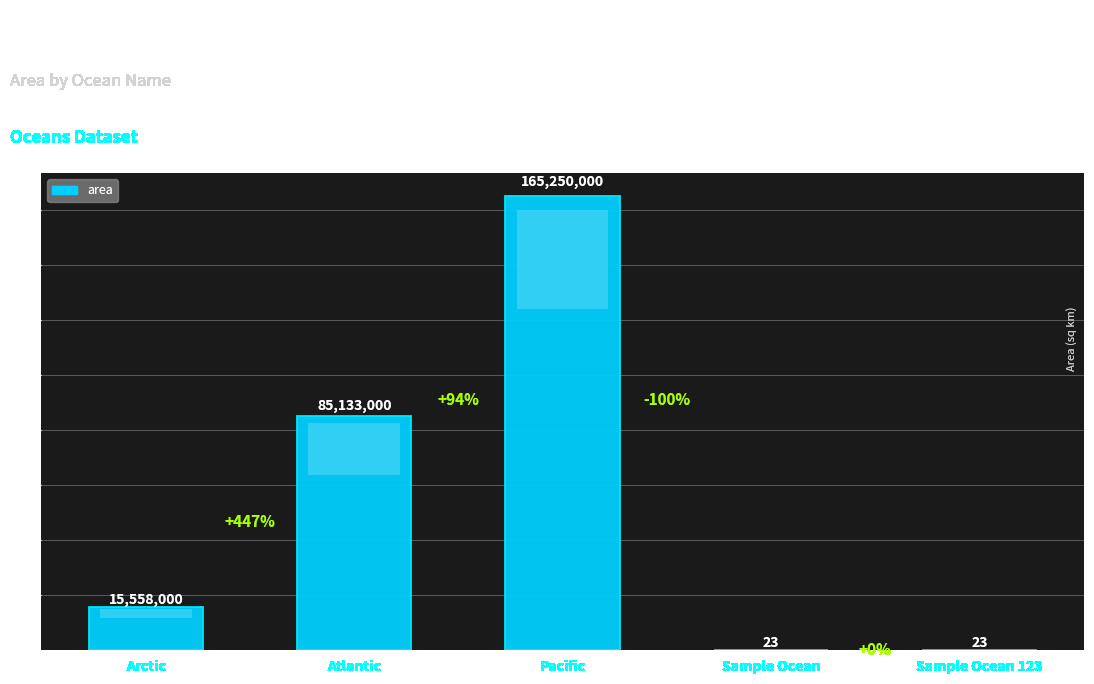

Are the bars horizontal?

No